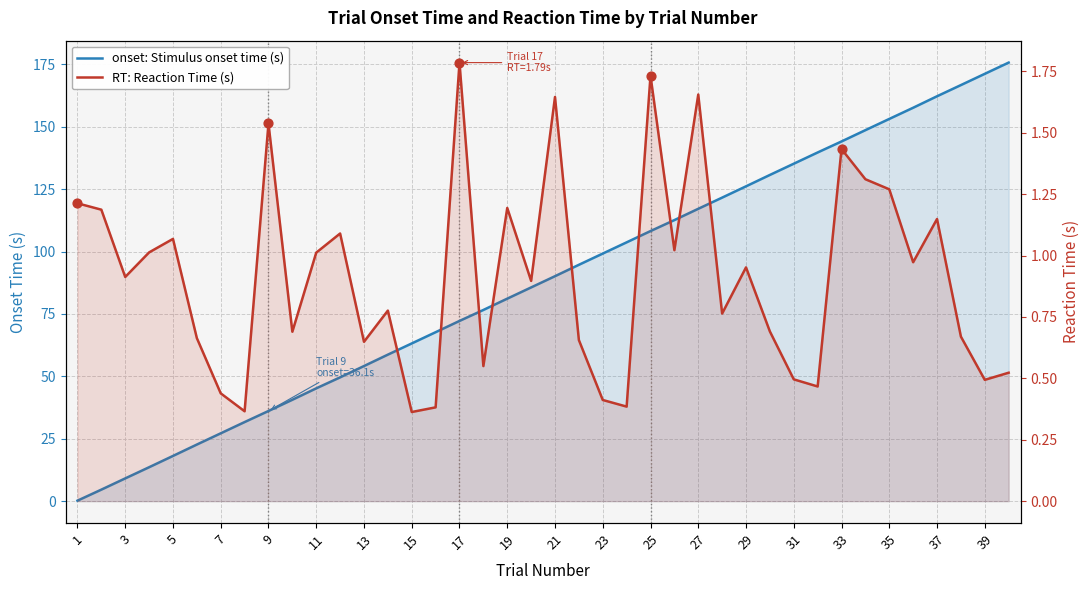

Which series contains the highest Y value?

onset: Stimulus onset time (s)